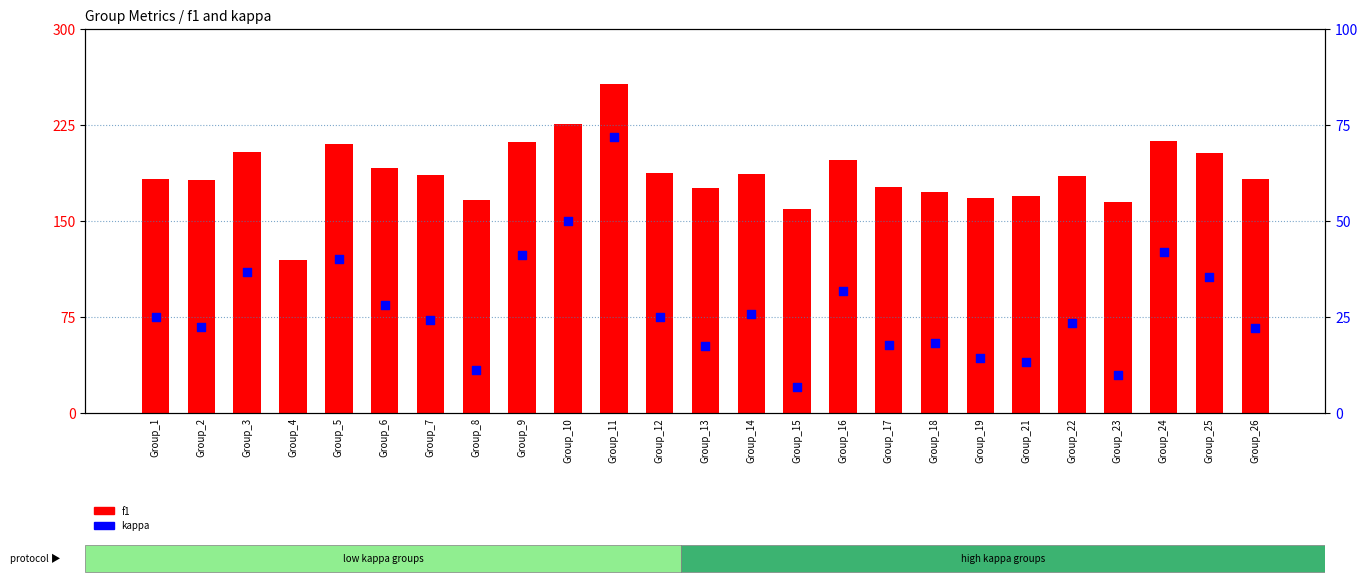

Which series reaches the minimum Y coordinate?

kappa